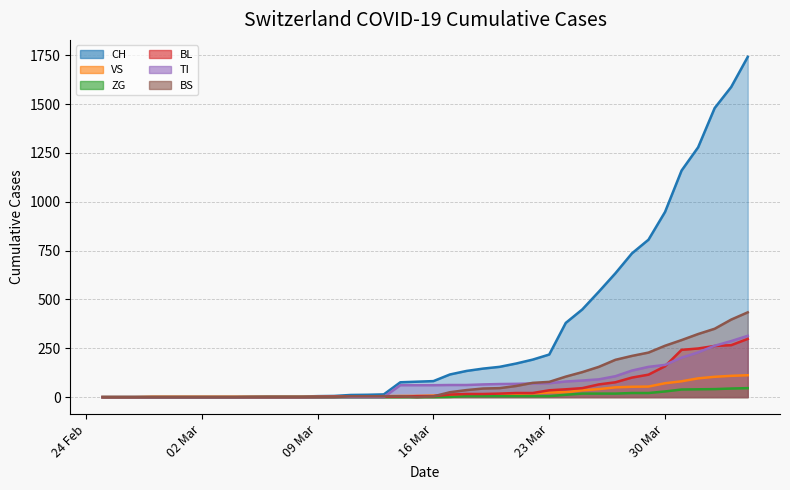

What is the greatest value displayed?

1742